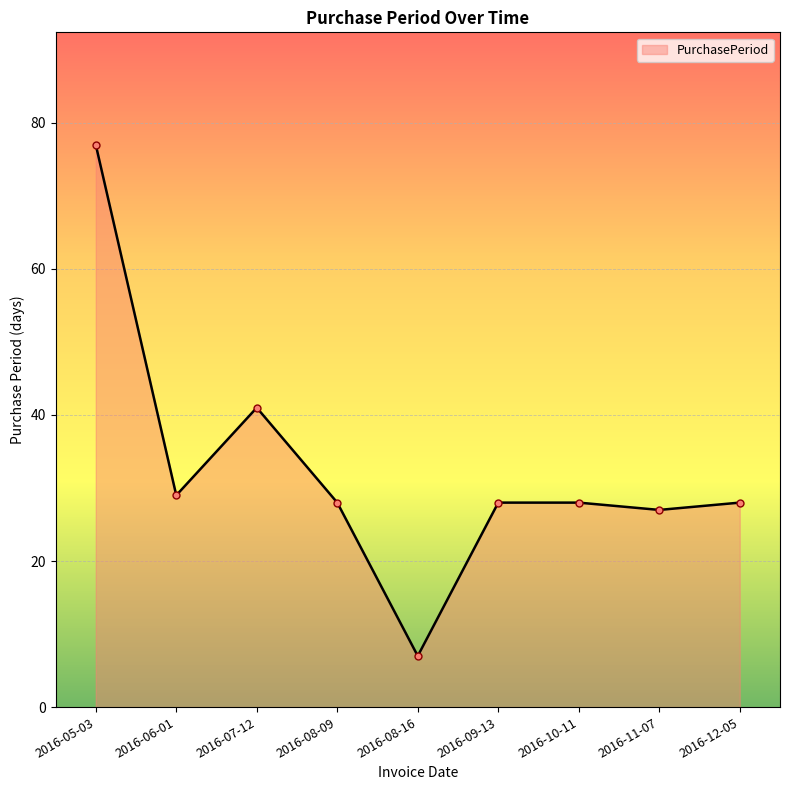

What is the label of the 8th point from the left?

2016-11-07